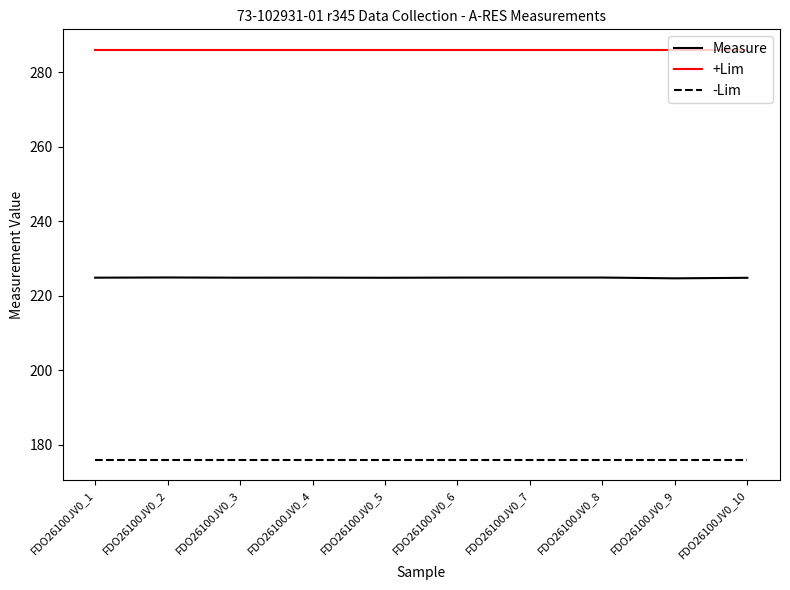

What is the spread (max minus min) of values at FDO26100JV0_7?

110.0